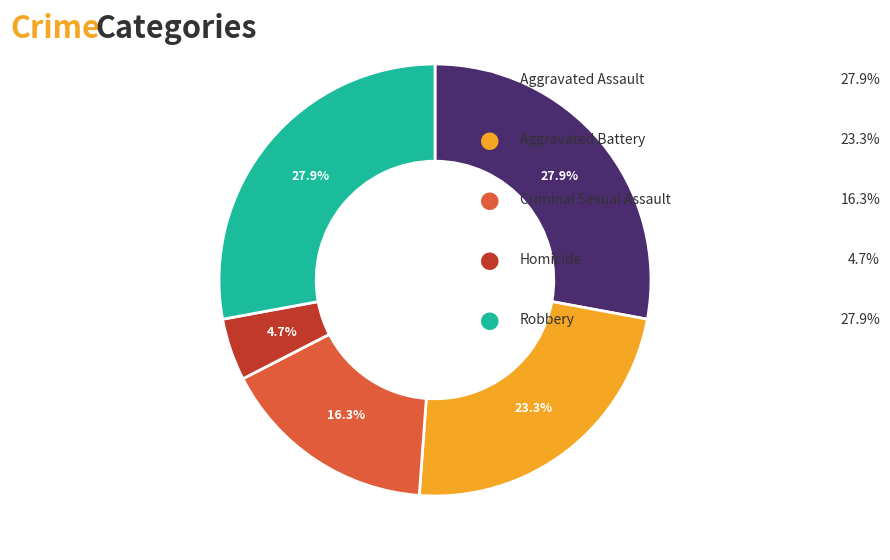

Rank the categories by value from lowest to highest.

Homicide, Criminal Sexual Assault, Aggravated Battery, Aggravated Assault, Robbery